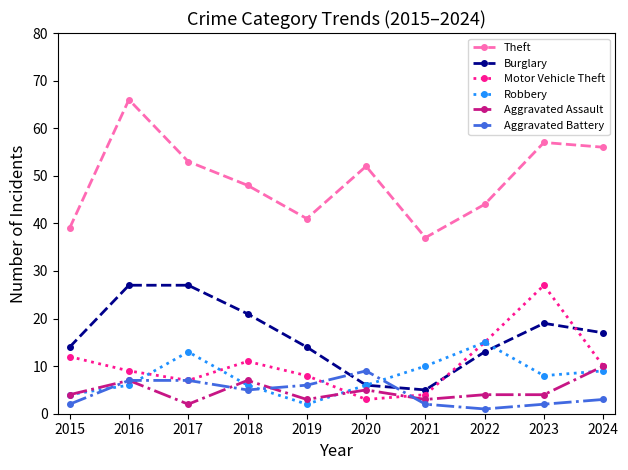

Which series has the largest range (max minus min)?

Theft